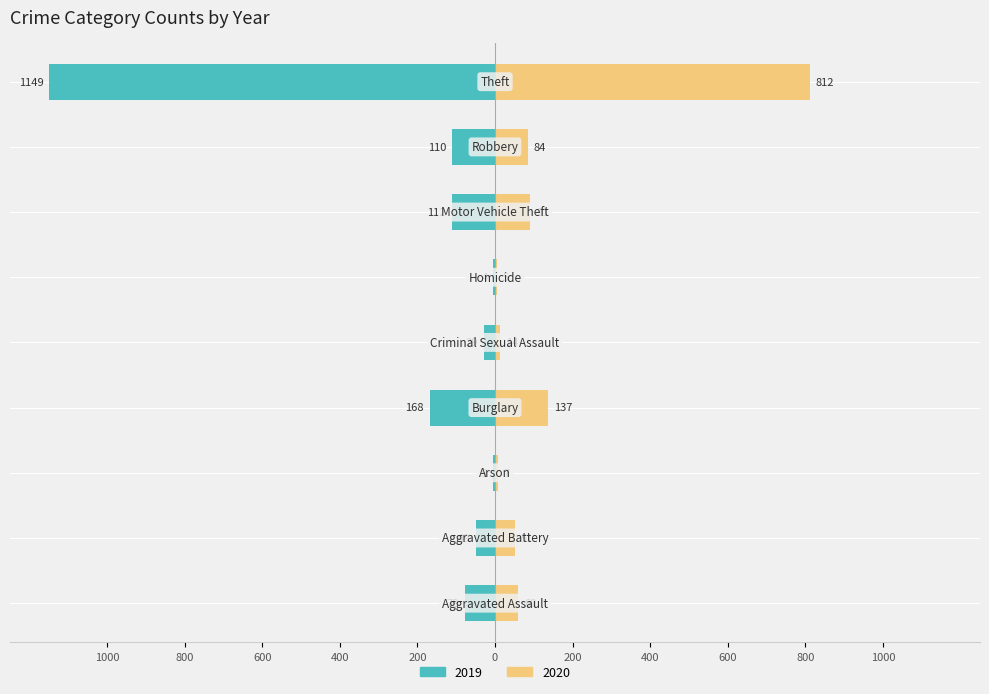

Reading left to right, transcribe all the data shown in this chart.

2019: Aggravated Assault=-78	Aggravated Battery=-49	Arson=-5	Burglary=-168	Criminal Sexual Assault=-29	Homicide=-4	Motor Vehicle Theft=-112	Robbery=-110	Theft=-1149
2020: Aggravated Assault=60	Aggravated Battery=51	Arson=7	Burglary=137	Criminal Sexual Assault=14	Homicide=5	Motor Vehicle Theft=91	Robbery=84	Theft=812